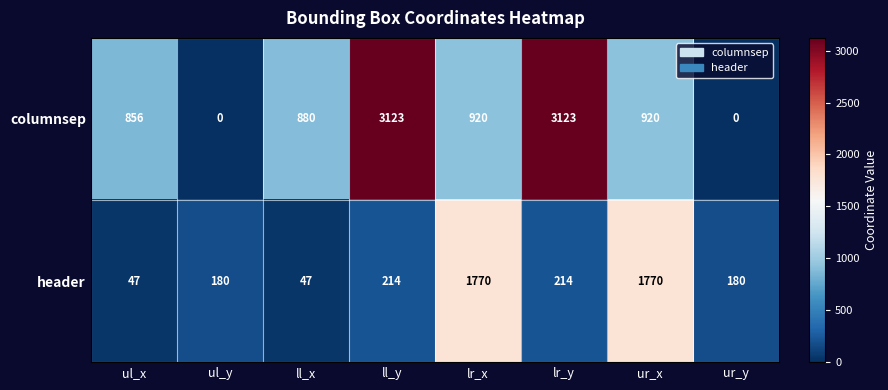

Rank the series by their maximum value, from lowest to highest.

header, columnsep